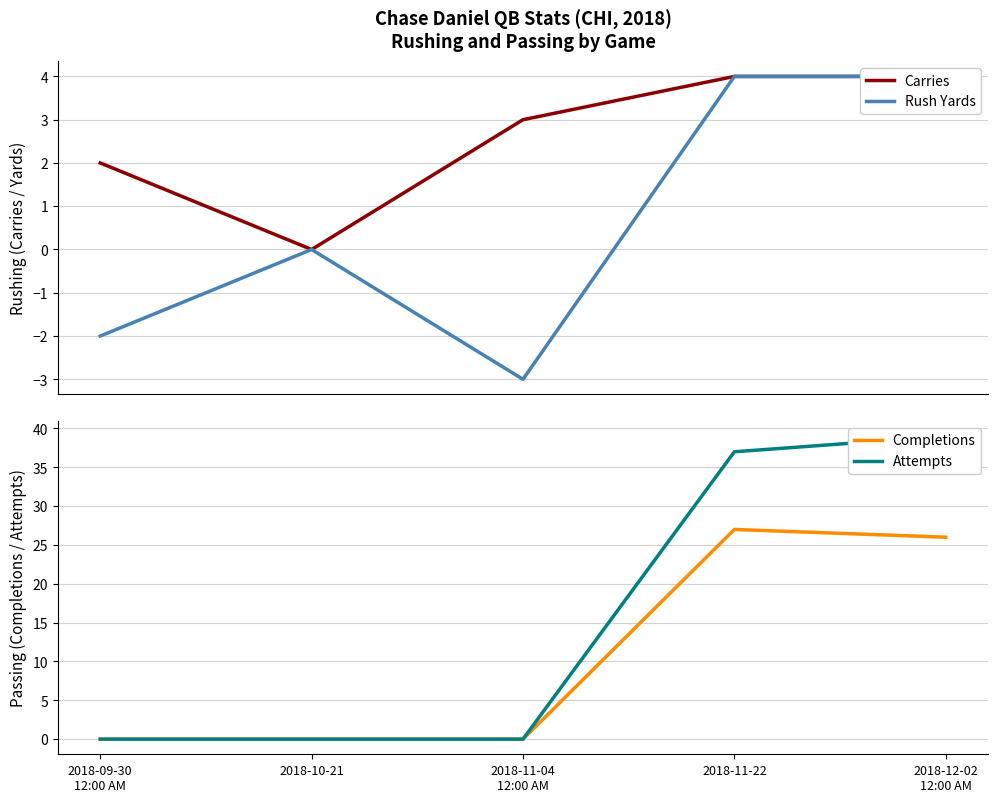

How many values in the Attempts series exceed 0?

2